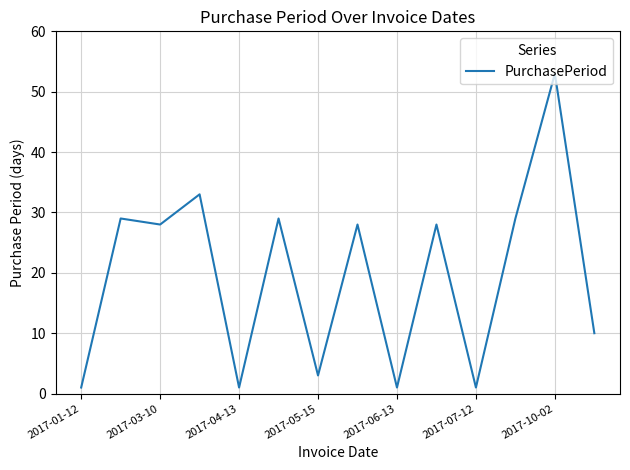

How many lines are shown in the chart?

1